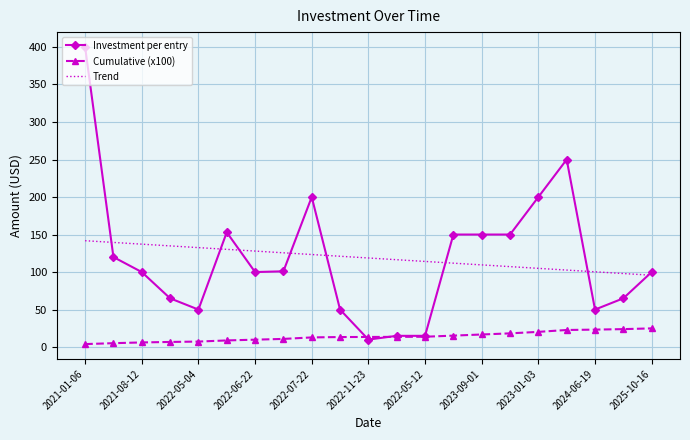

What is the sum of all Investment per entry values?

2494.0